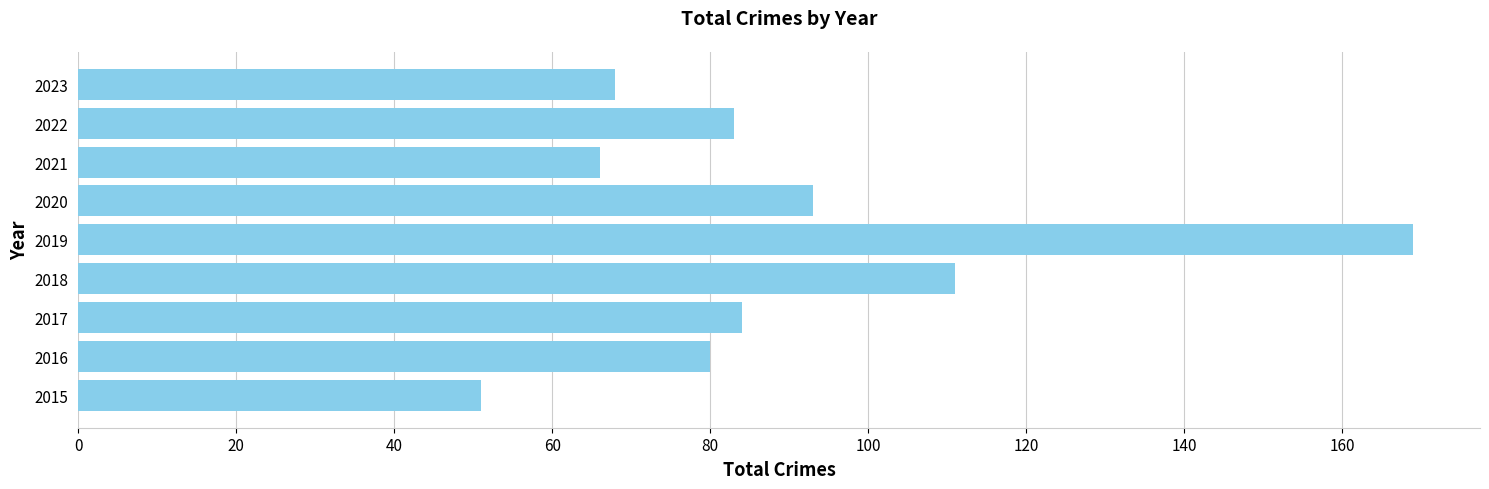

What is the greatest value displayed?

169